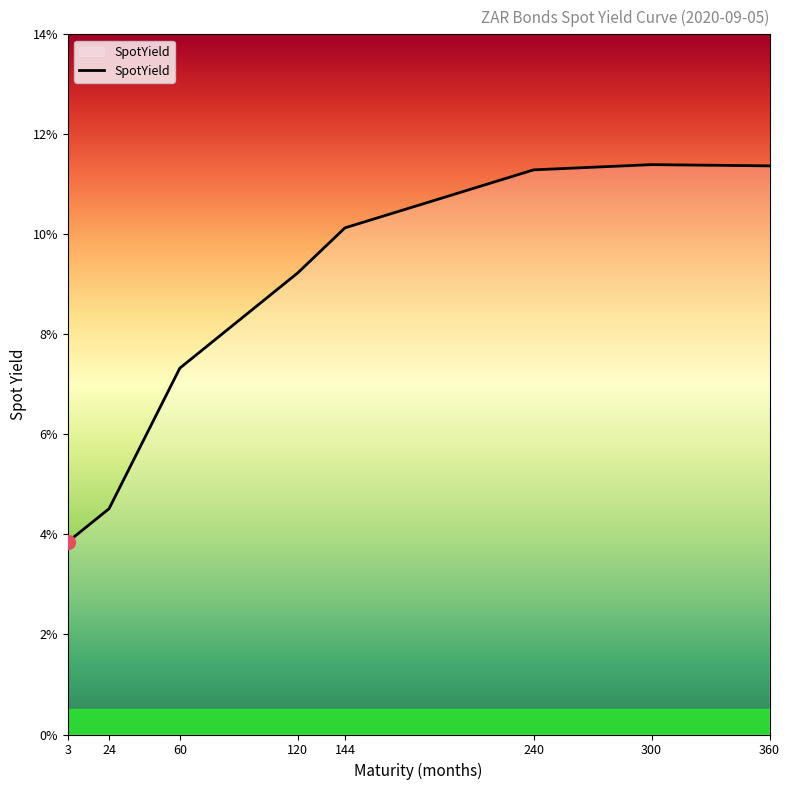

How many interior local peaks (higher than both neighbors) does the data have?

1